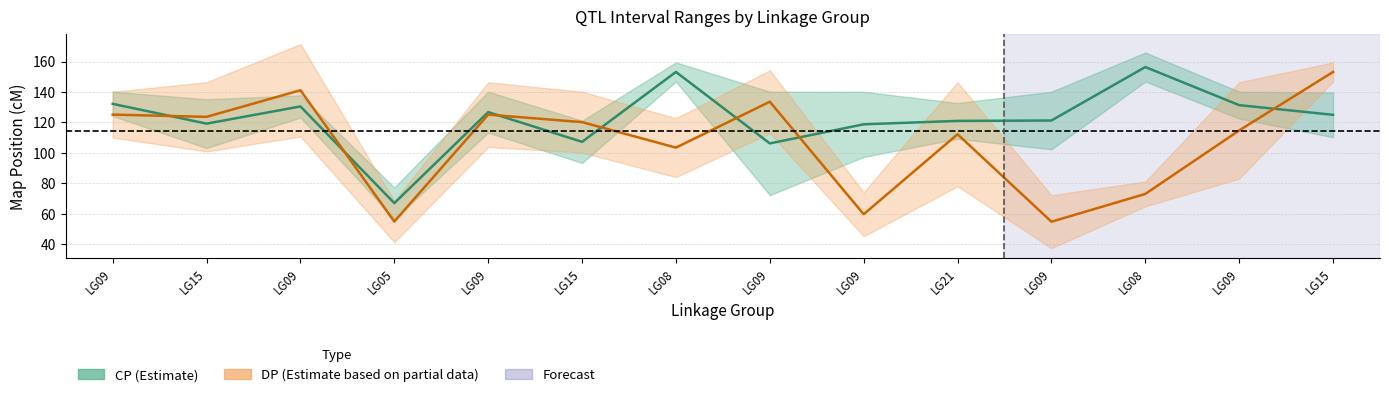

List the series in order of their peak value, highest first.

CP midpoint, DP midpoint